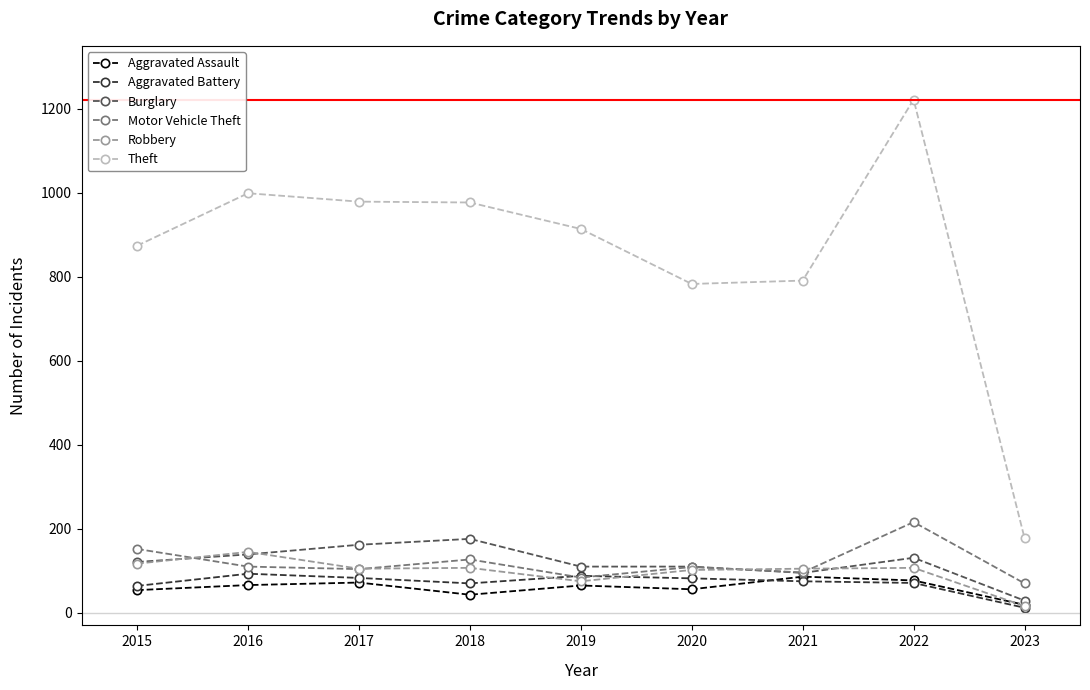

Is the value of Burglary at 2023 greater than the value of Robbery at 2017?

No